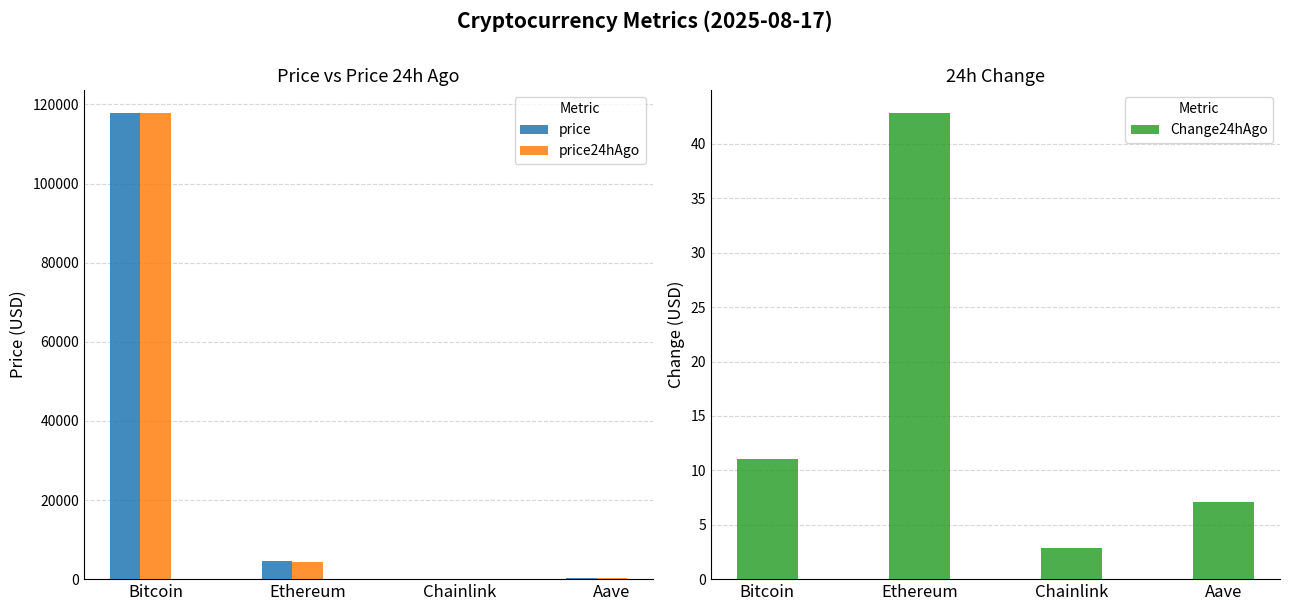

Reading right to left, what are all the values shown in this chart?

price: 303.4	25.6	4477.9	117758.0
price24hAgo: 296.4	22.8	4435.1	117747.0
Change24hAgo: 7.1	2.8	42.8	11.0